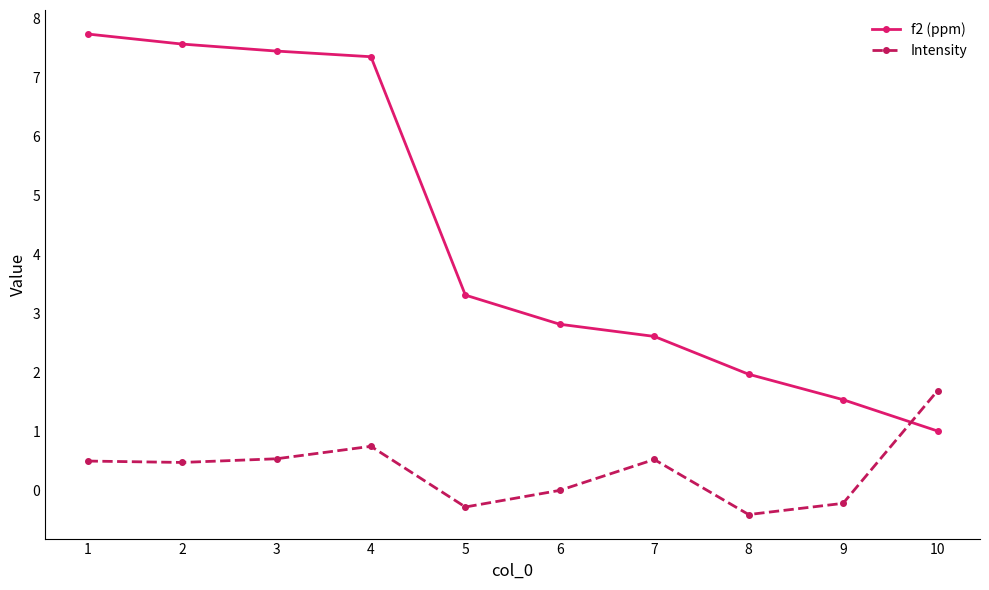

What is the difference between the f2 (ppm) values at 2 and 7?

5.0